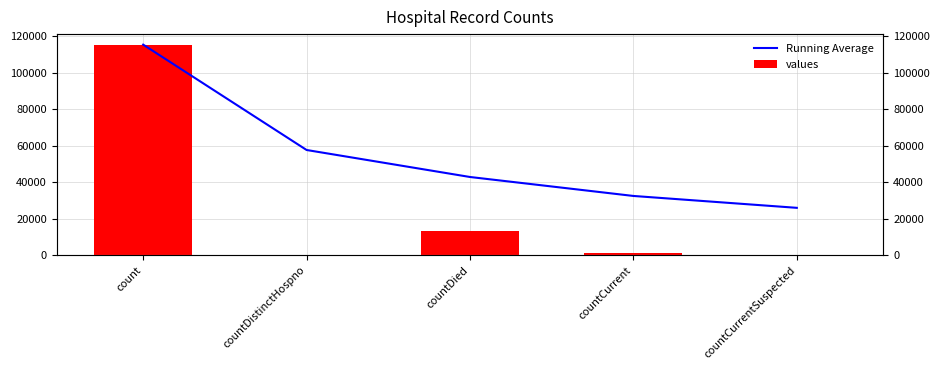

How many values in the values series are below 1383?

2